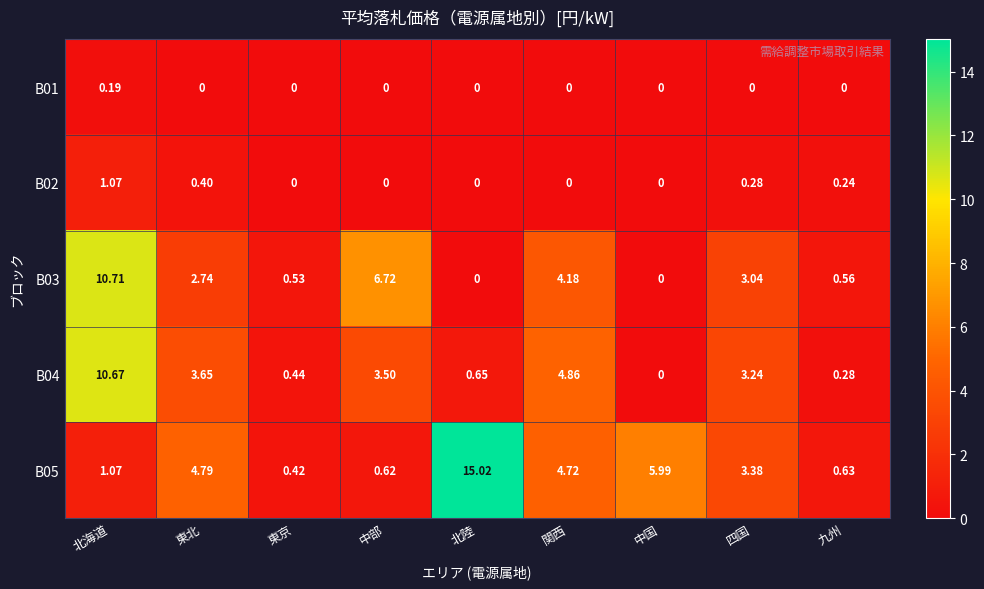

Is the value of B02 at 東京 greater than the value of B05 at 北陸?

No